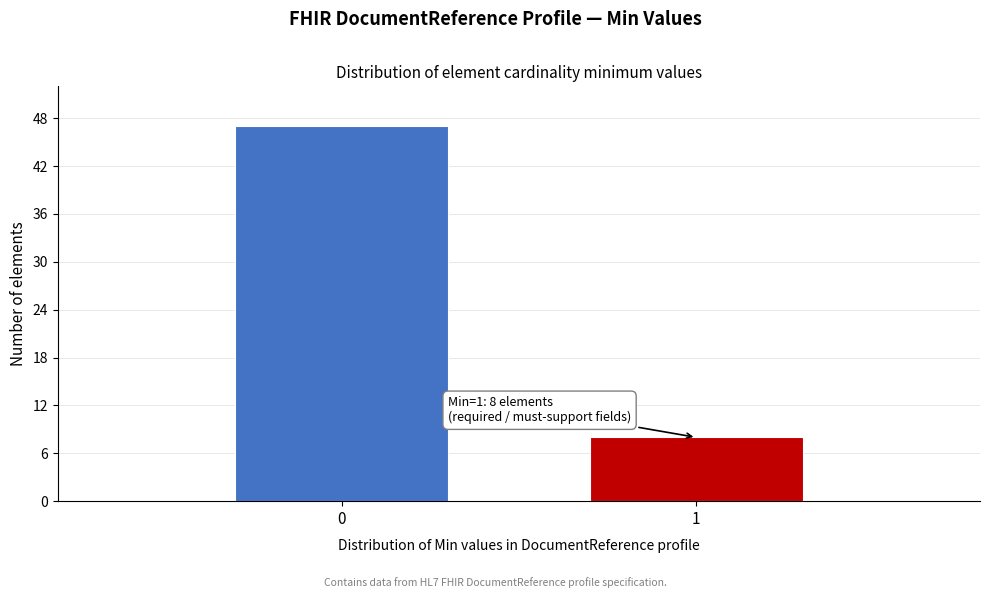

Reading right to left, transcribe all the data shown in this chart.

1=8	0=47